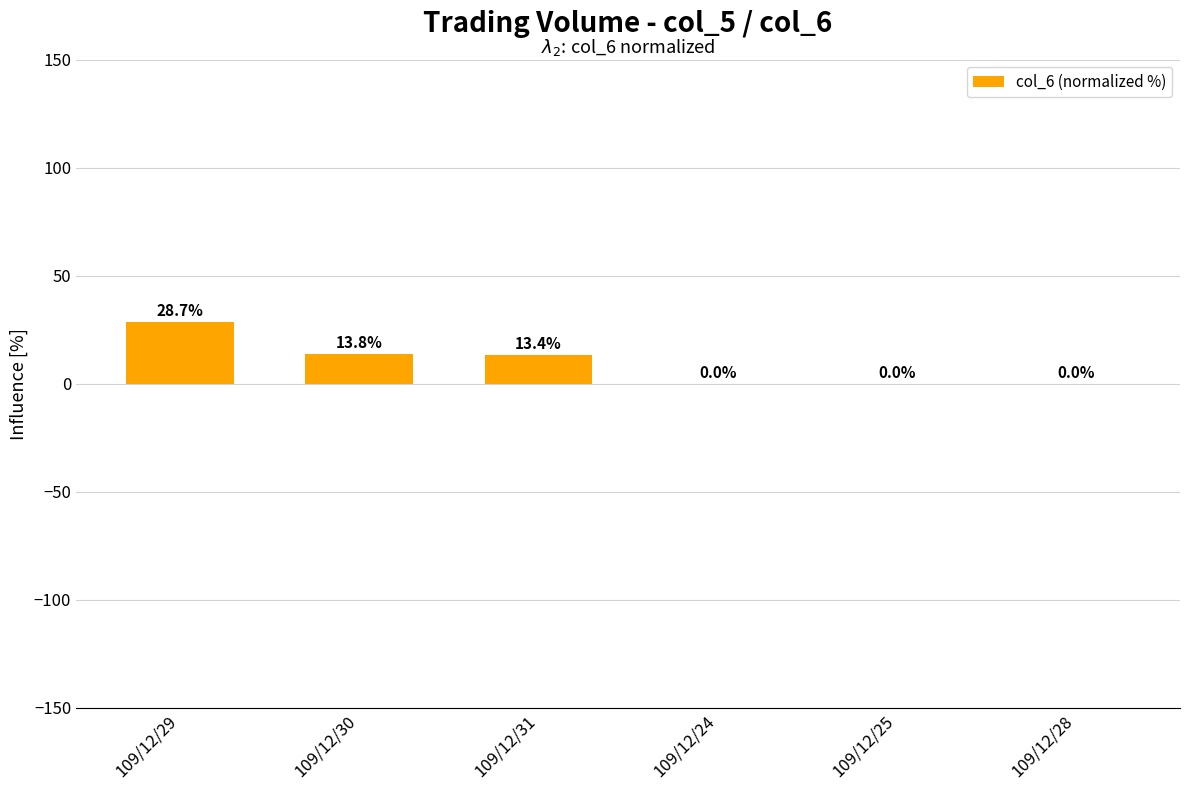

What is the sum of all values?

55.9